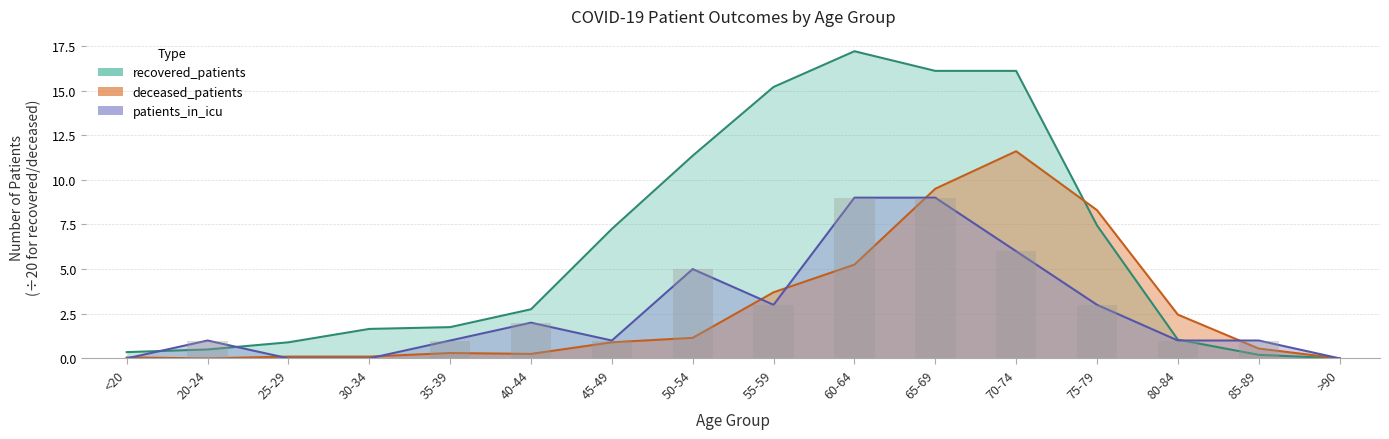

What are all the series names shown in the legend?

recovered_patients, deceased_patients, patients_in_icu